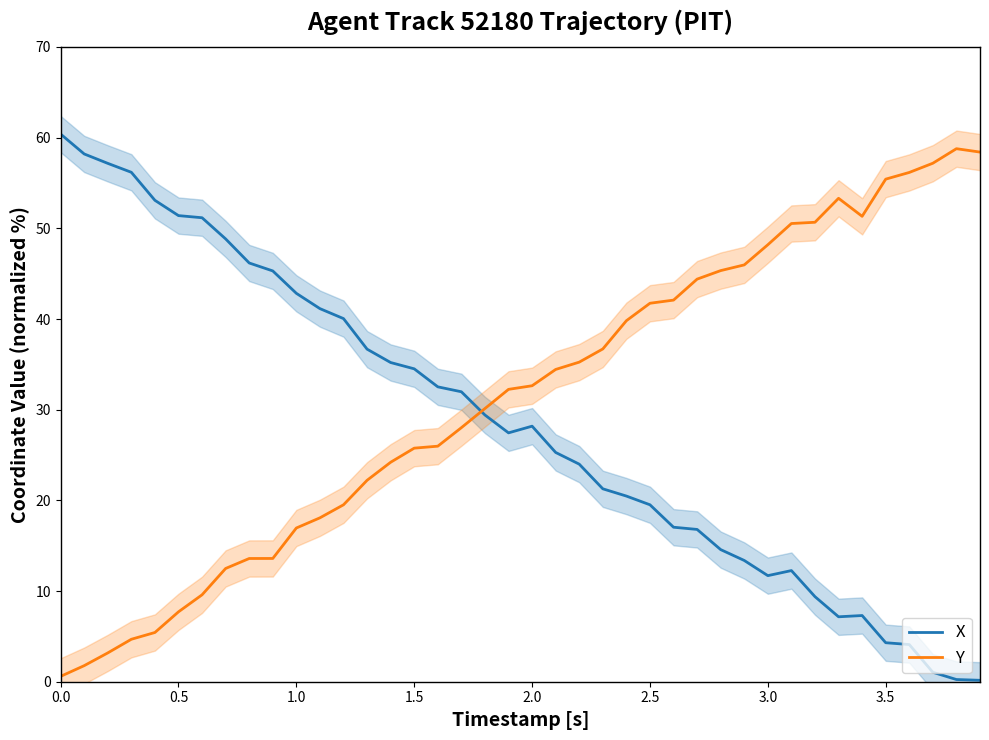

True or false: Y has a value of 32.6 at 2.0.

True